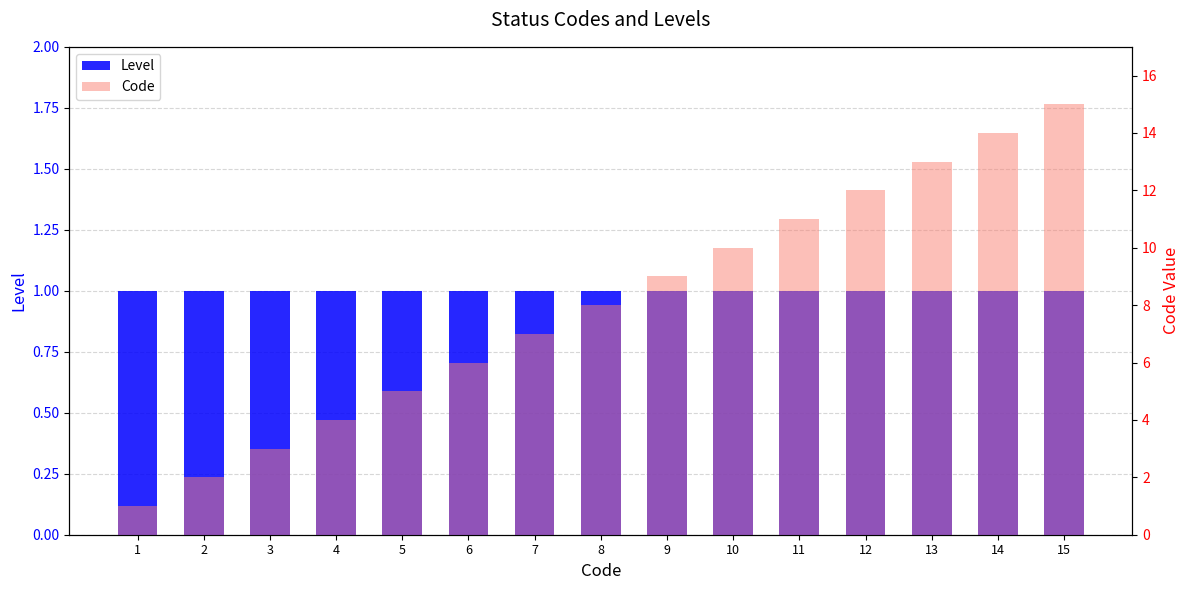

Reading left to right, what are all the values shown in this chart?

Level: 1	1	1	1	1	1	1	1	1	1	1	1	1	1	1
Code: 1	2	3	4	5	6	7	8	9	10	11	12	13	14	15